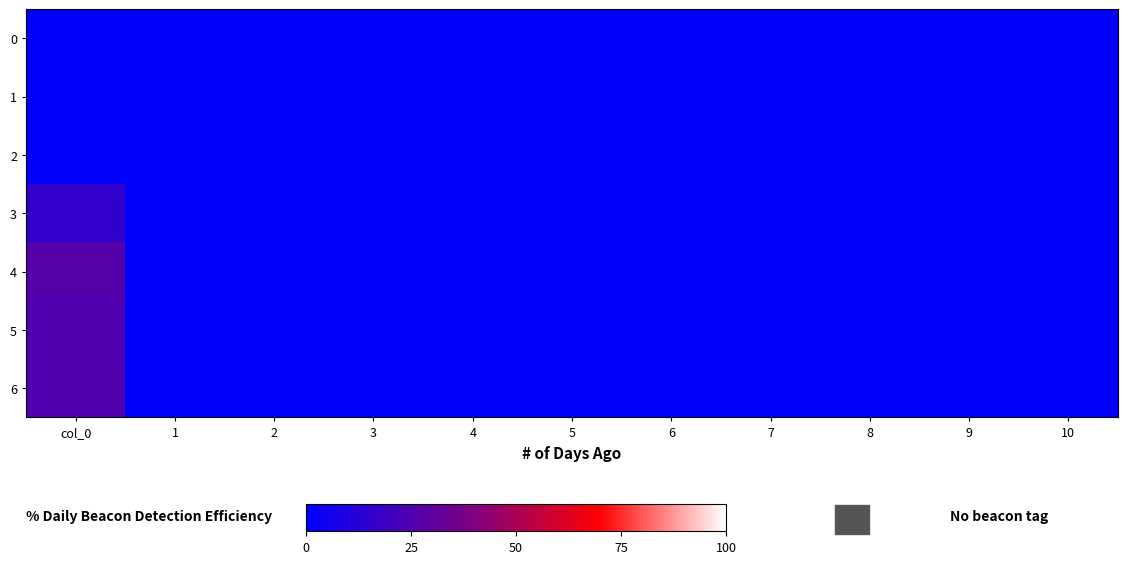

Which series has the largest range (max minus min)?

4